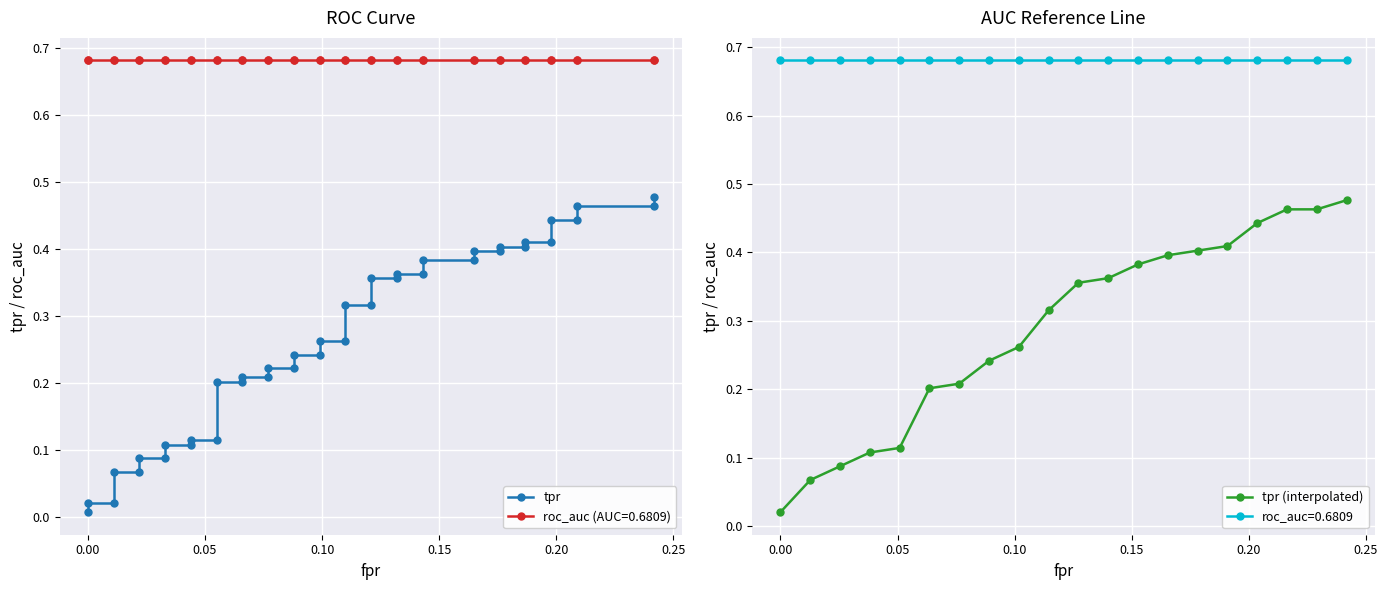

True or false: roc_auc=0.6809 and tpr (interpolated) intersect in this chart.

False